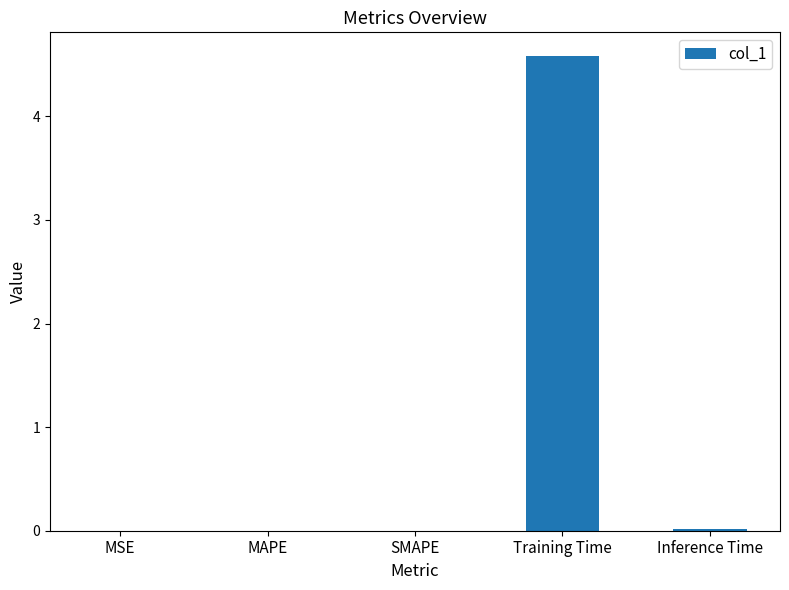

The value at Training Time is 4.6. True or false?

True